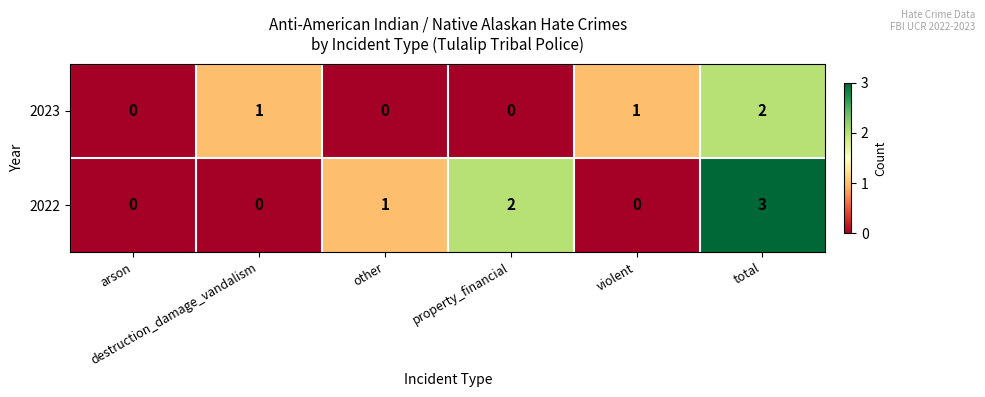

List the series in order of their overall mean, highest first.

2022, 2023